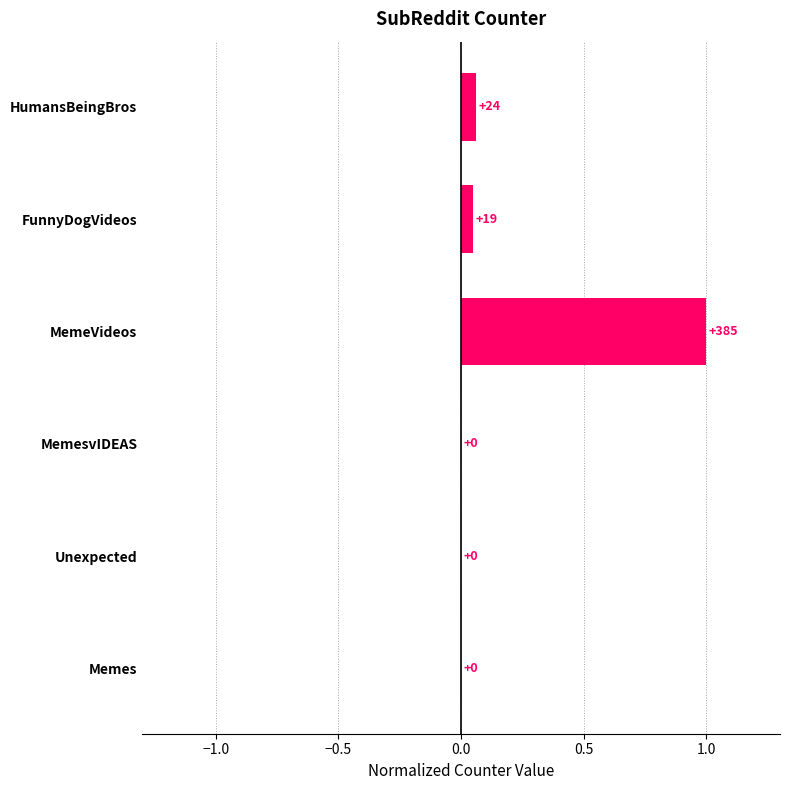

What is the greatest value displayed?

1.0